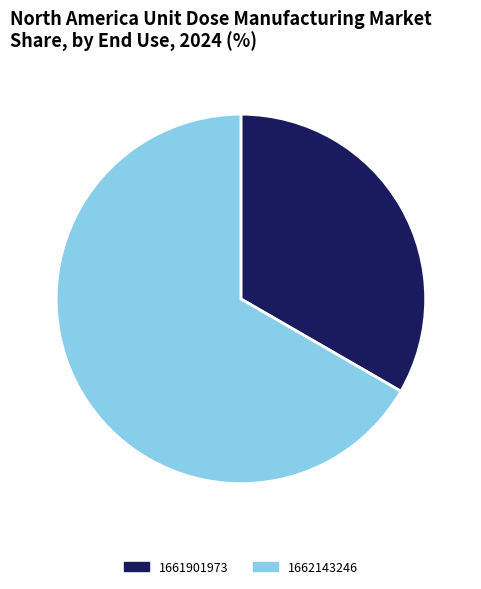

Does any single category account for the majority?

Yes